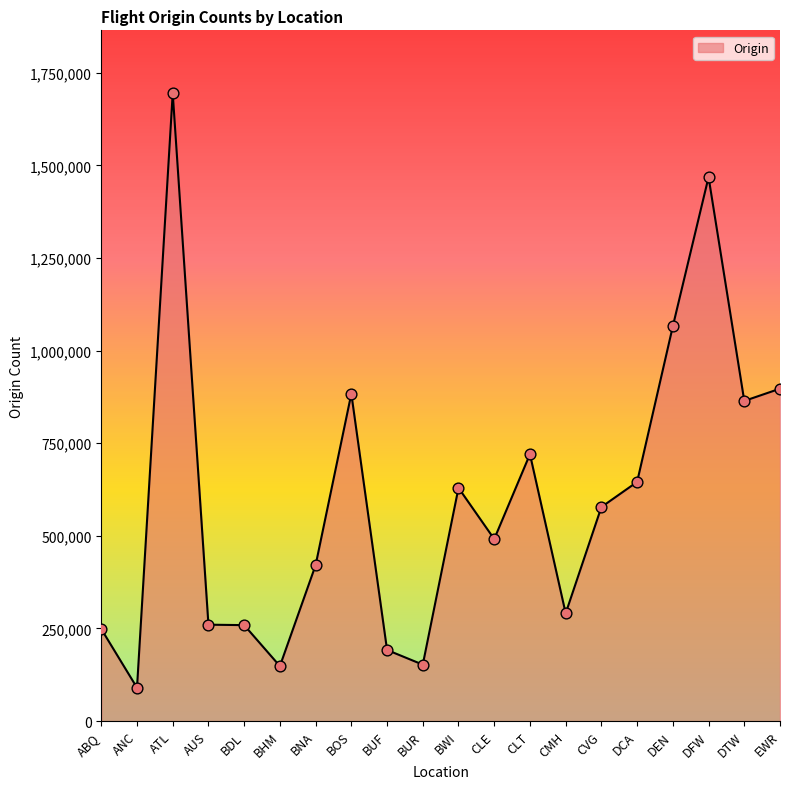

Between CLT and BHM, which is larger?

CLT